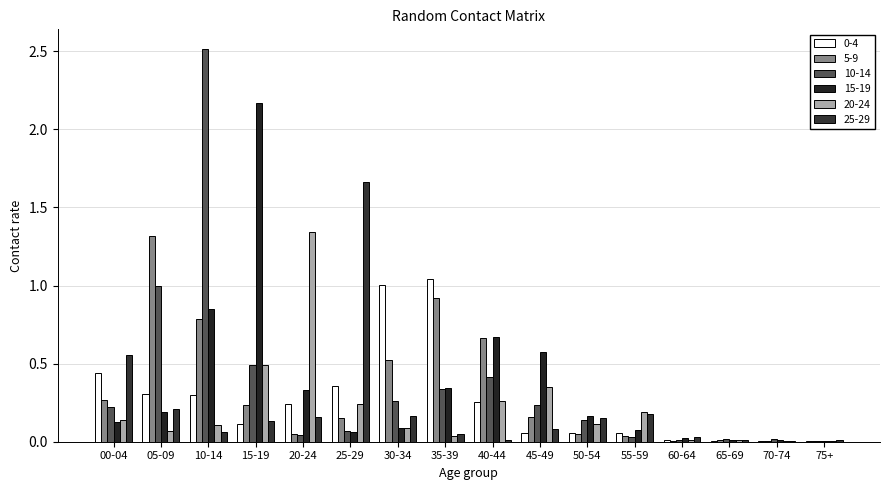

How many series are shown in this chart?

6